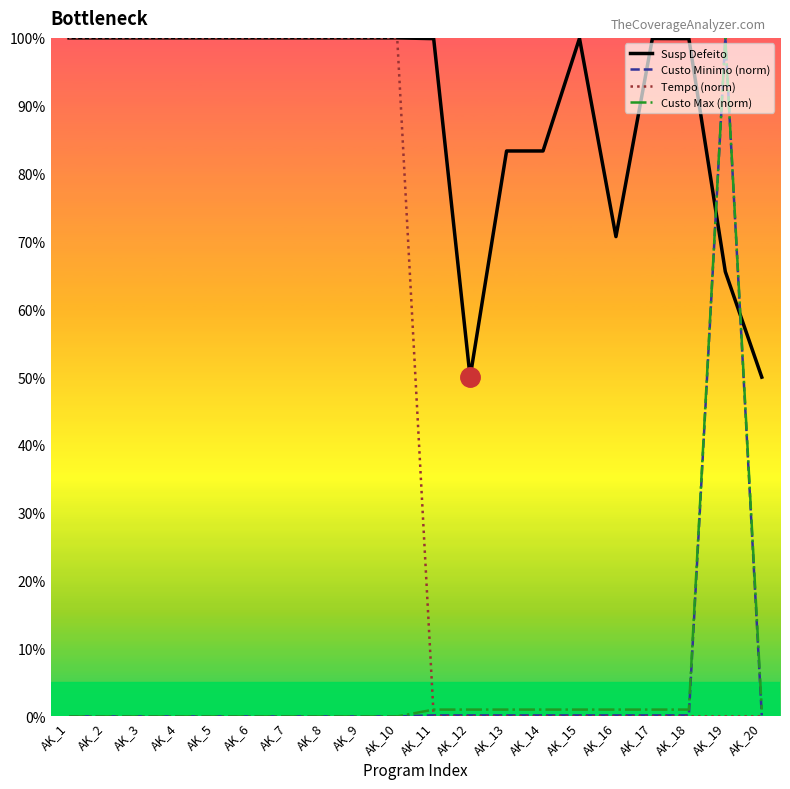

Which has a higher value, AK_1 or AK_10?

AK_1